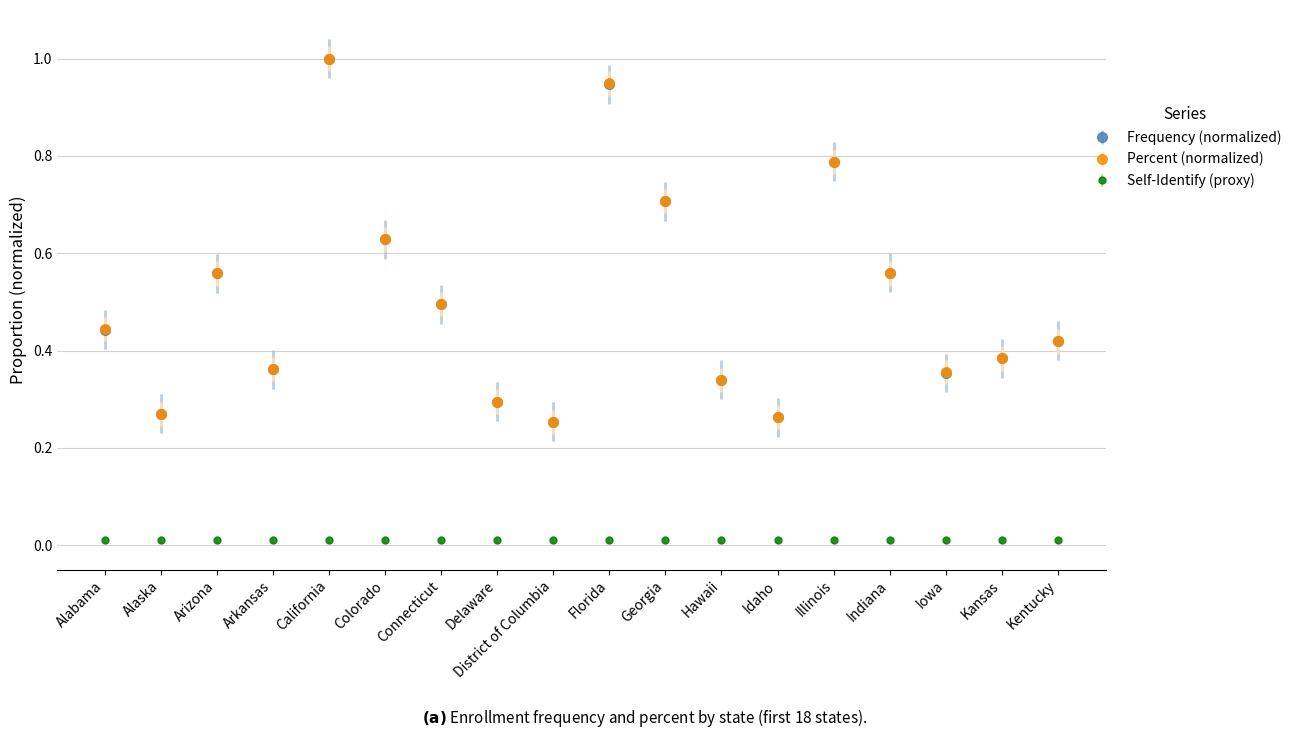

Which series changed the most between California and Kansas?

Percent (normalized)